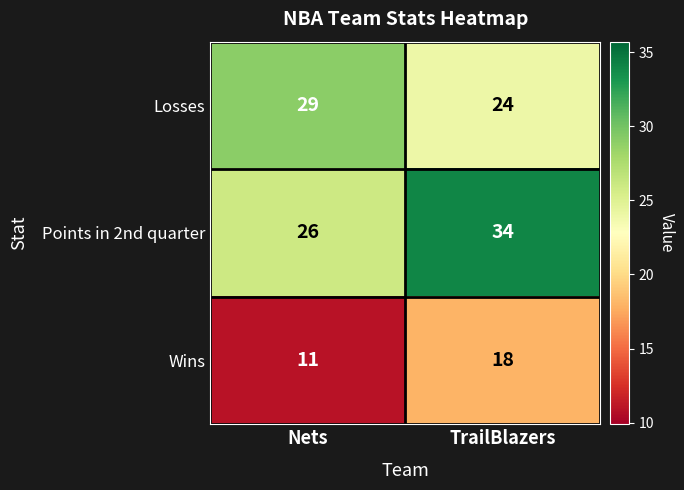

At which category is the sum across all series the highest?

TrailBlazers